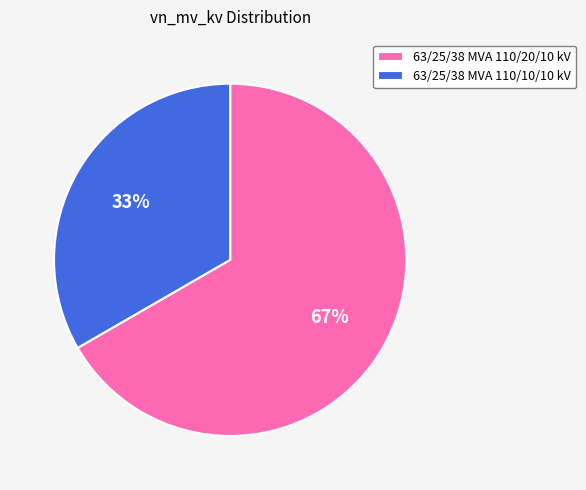

Combined, do 63/25/38 MVA 110/20/10 kV and 63/25/38 MVA 110/10/10 kV account for over 50%?

Yes